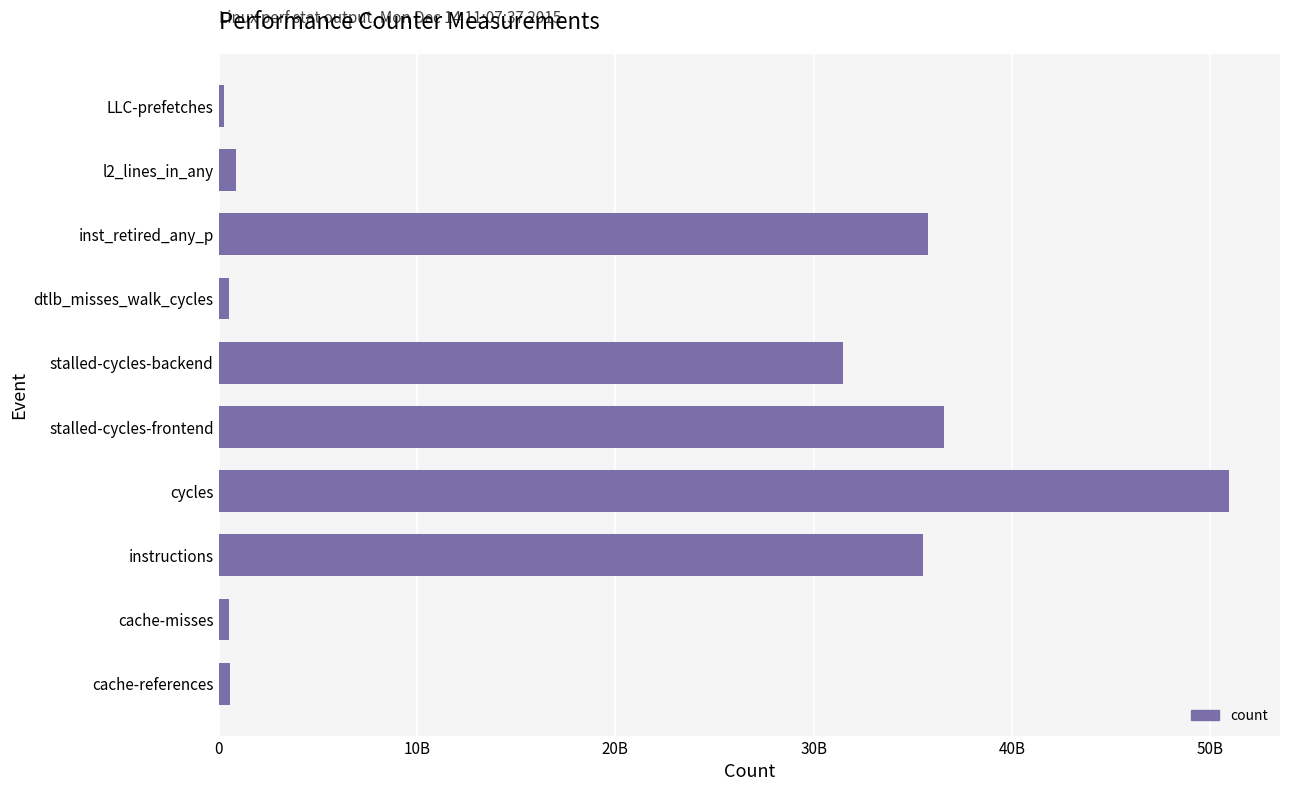

Where is the data nearest to the value 25623017939?

stalled-cycles-backend